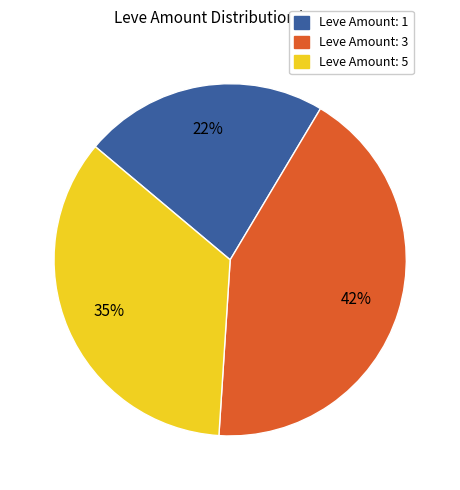

To the nearest percent, what is the average slice percentage?

33%